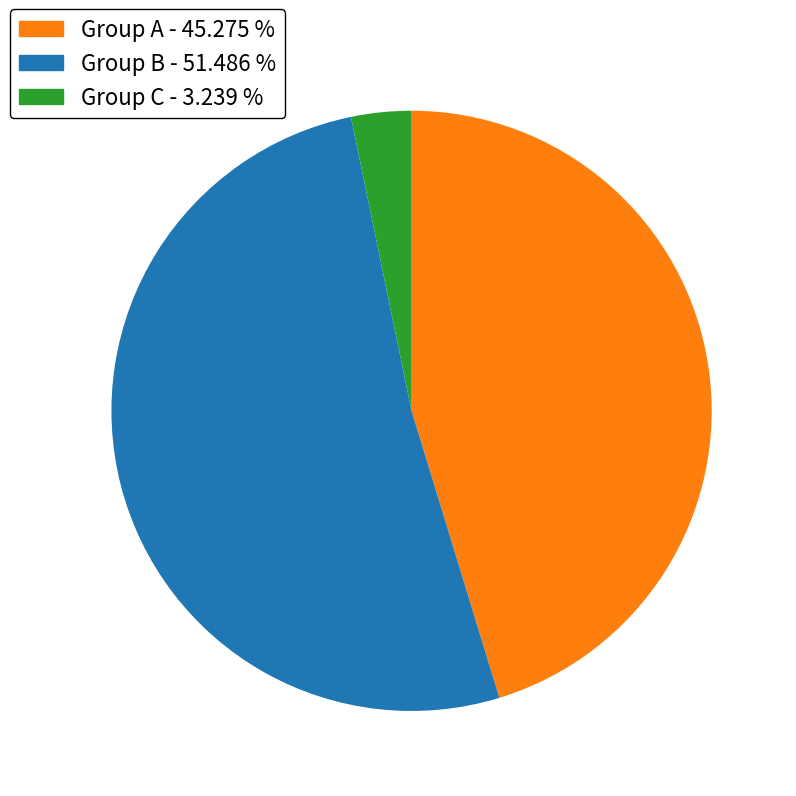

Count the number of slices in the pie.

3